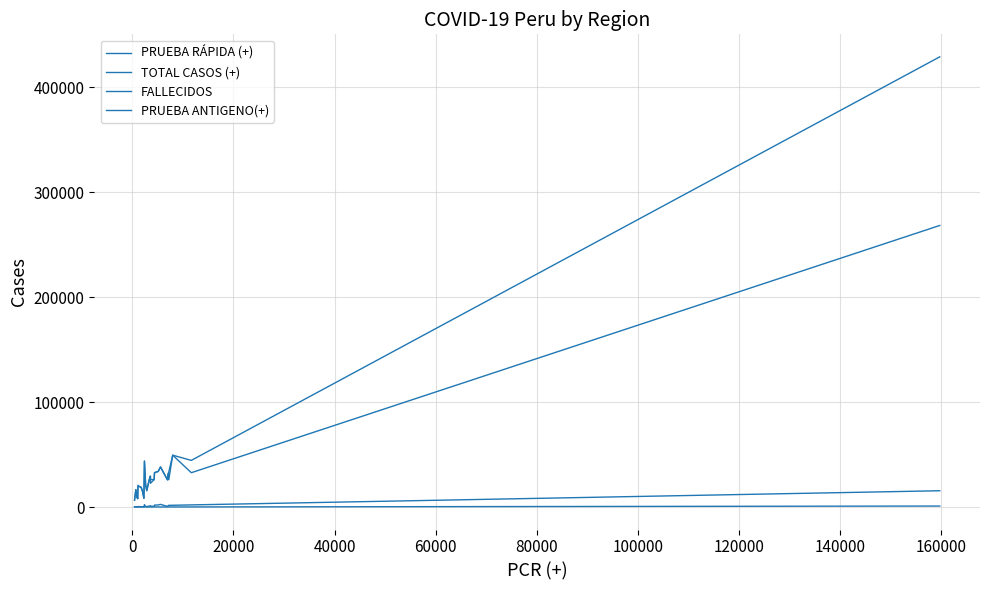

Which series has the largest range (max minus min)?

TOTAL CASOS (+)